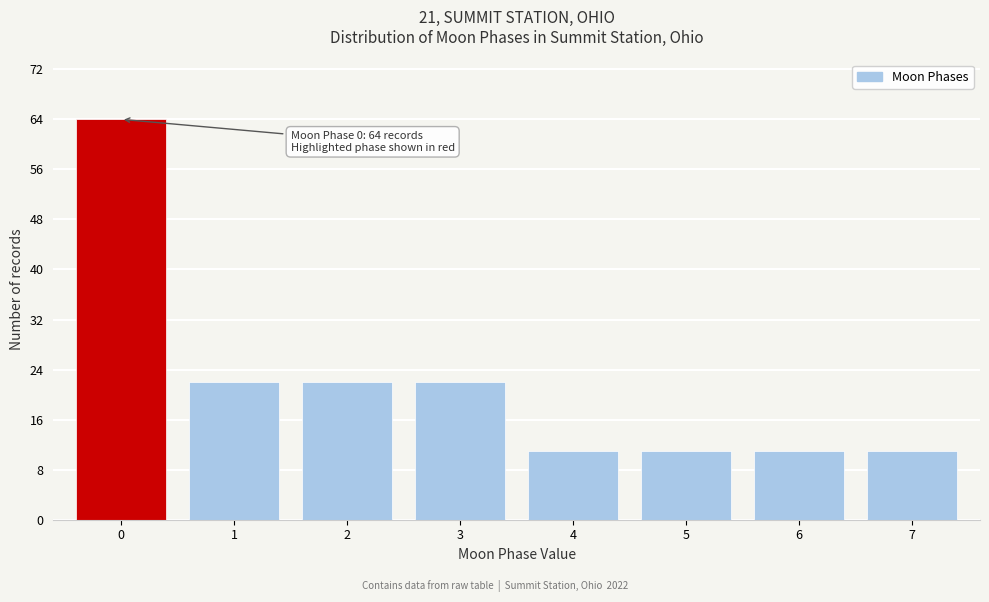

Reading right to left, what are all the values shown in this chart?

11	11	11	11	22	22	22	64